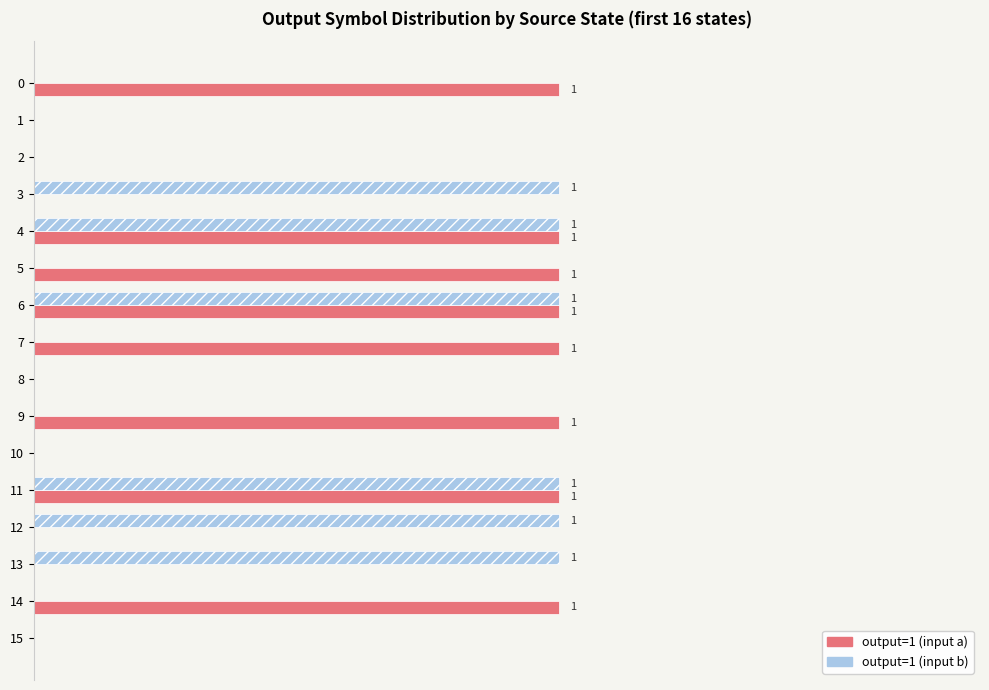

Rank the series by their maximum value, from lowest to highest.

output=1 (input a), output=1 (input b)